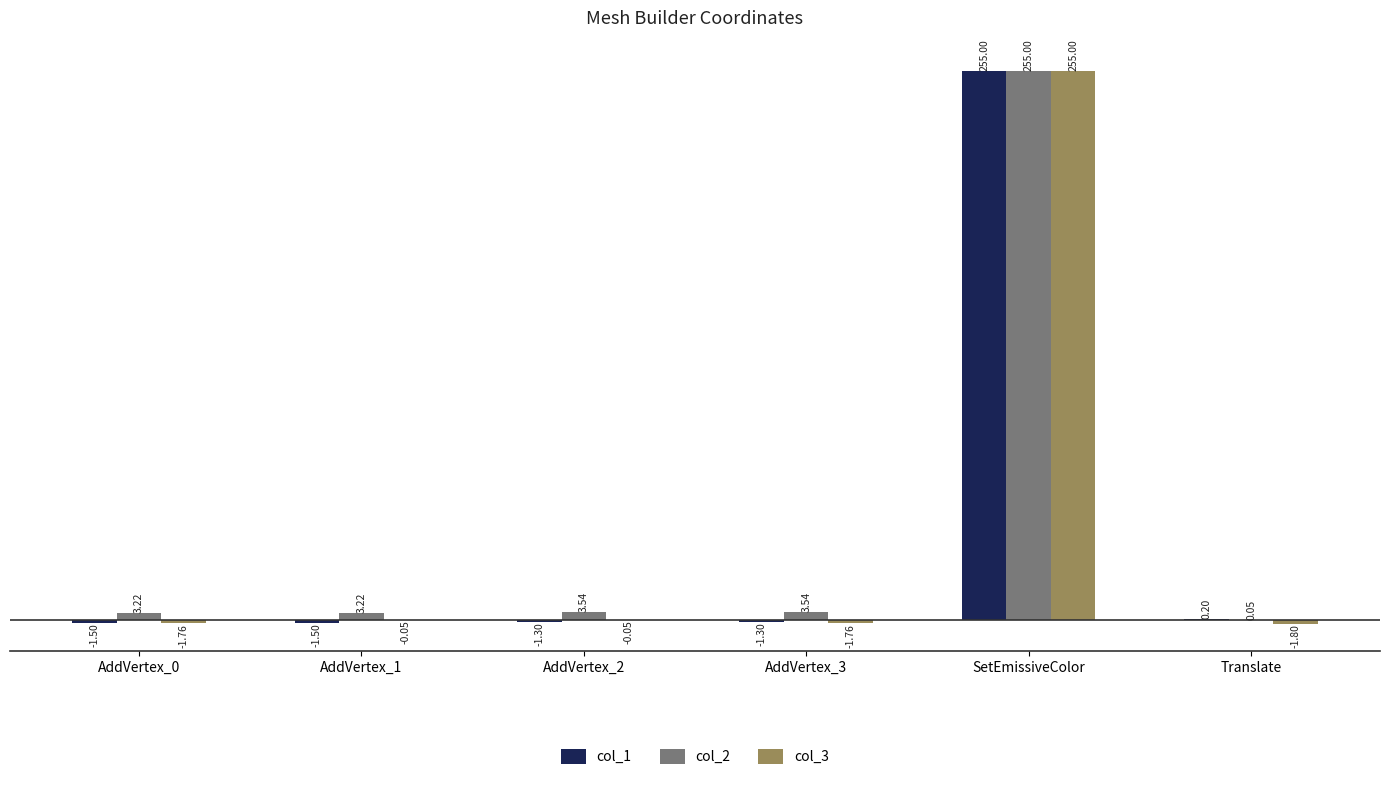

How many groups of bars are there?

6